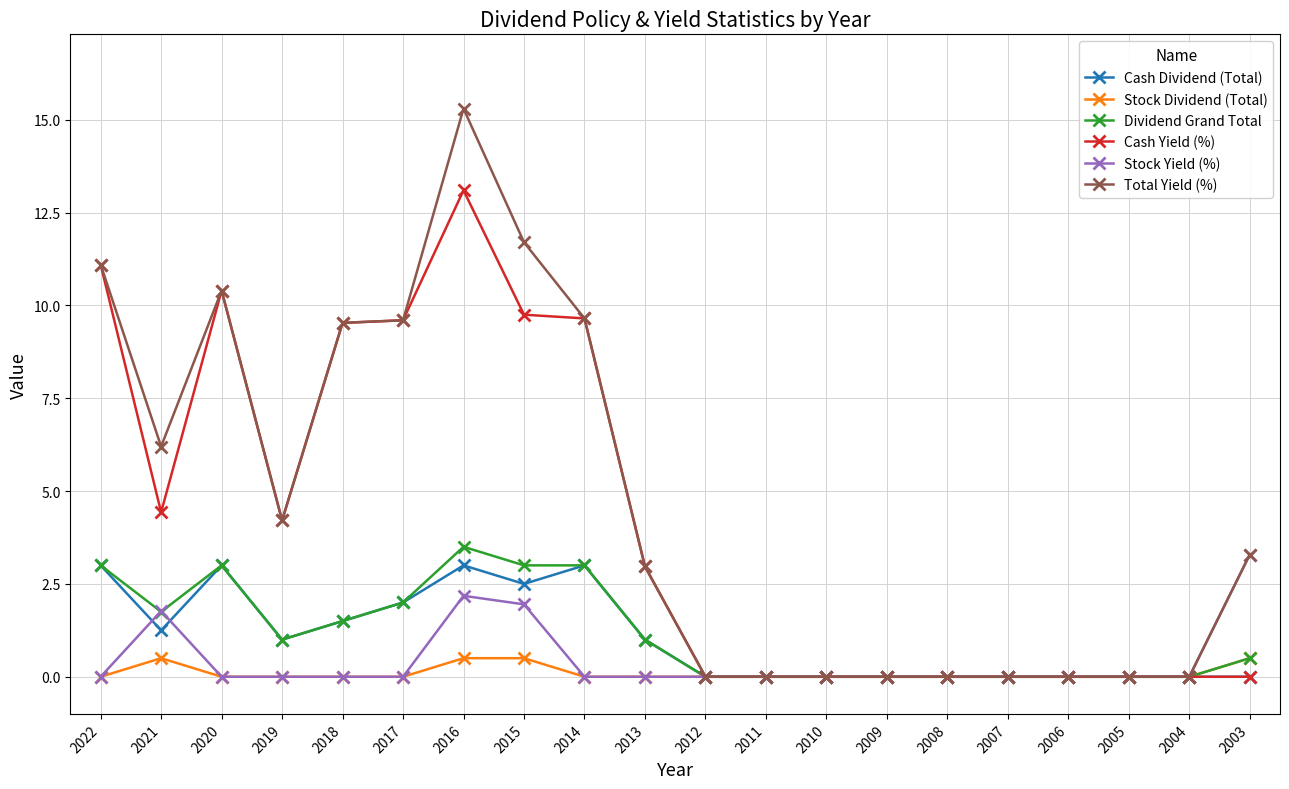

What is the greatest value displayed?

15.3